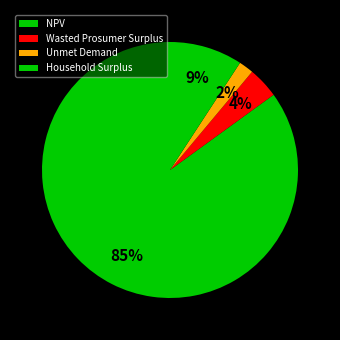

How many slices are in this pie chart?

4